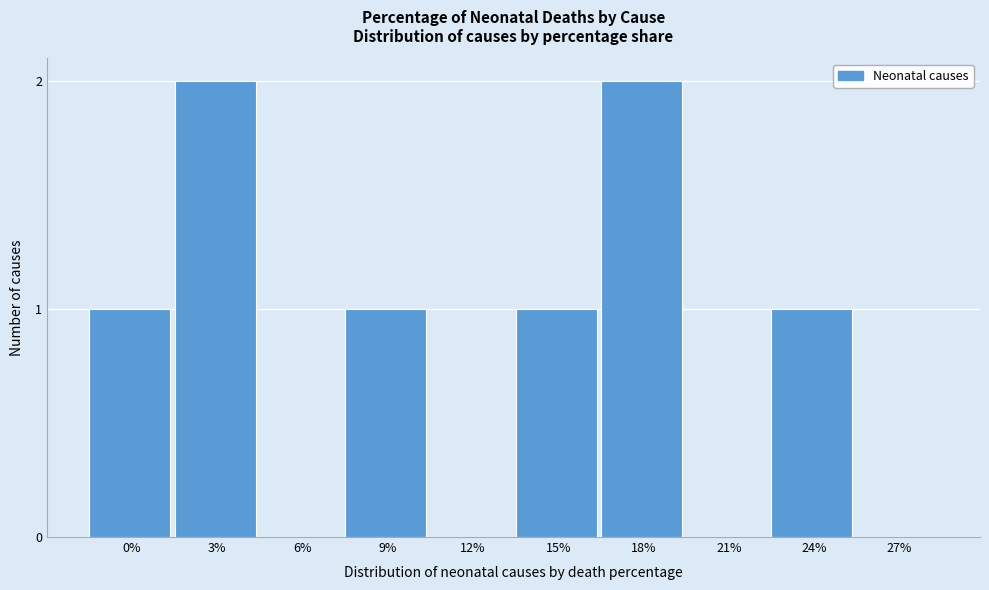

Reading left to right, transcribe all the data shown in this chart.

0%=1	3%=2	6%=0	9%=1	12%=0	15%=1	18%=2	21%=0	24%=1	27%=0